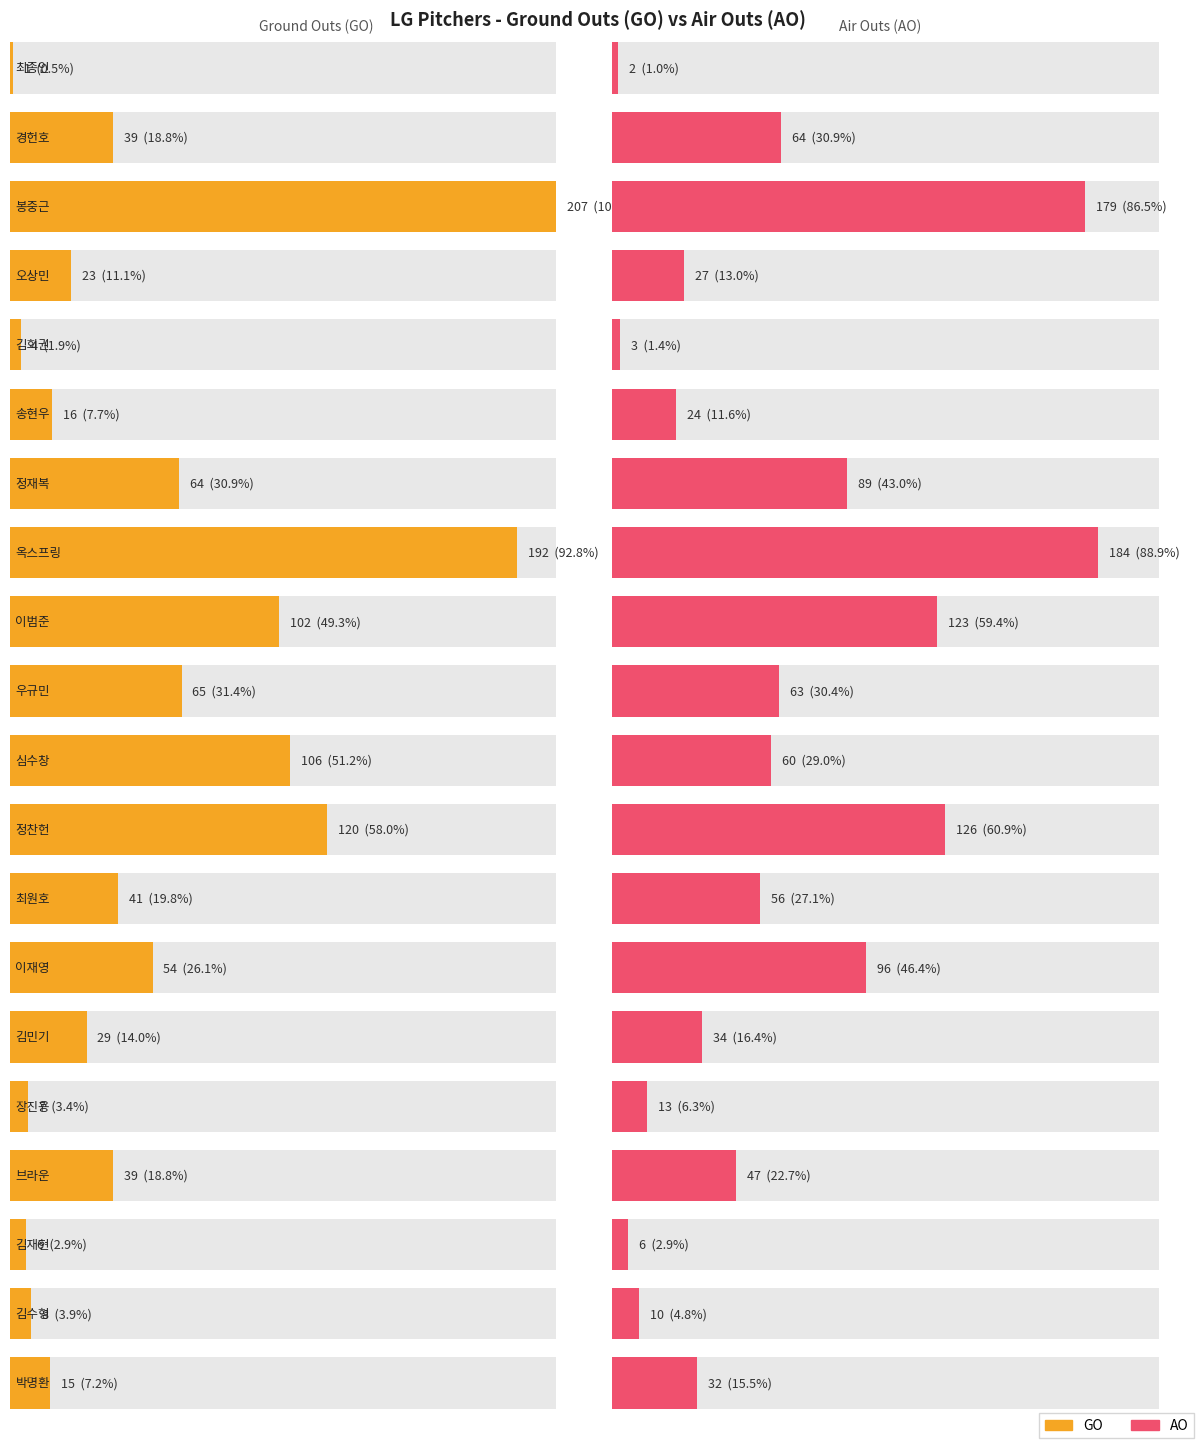

How many distinct data groups are displayed?

2